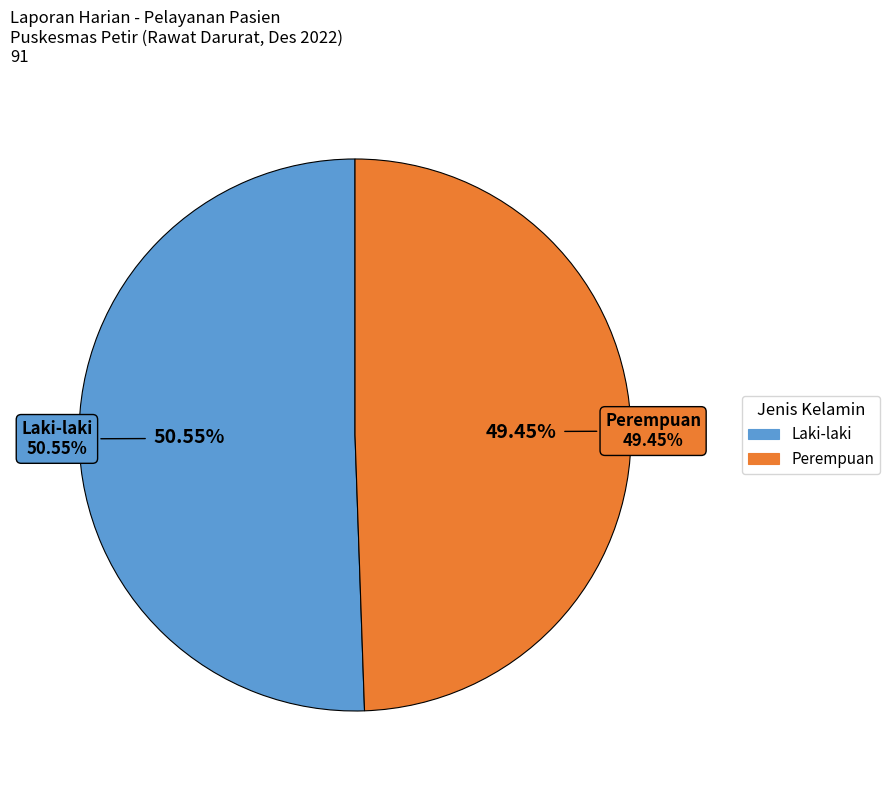

Rank the categories by value from highest to lowest.

Laki-laki, Perempuan